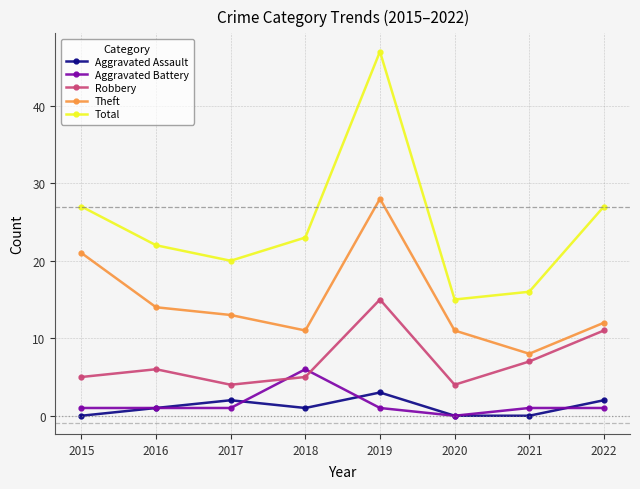

What is the approximate value of Robbery at 2015, to the nearest 5?

5